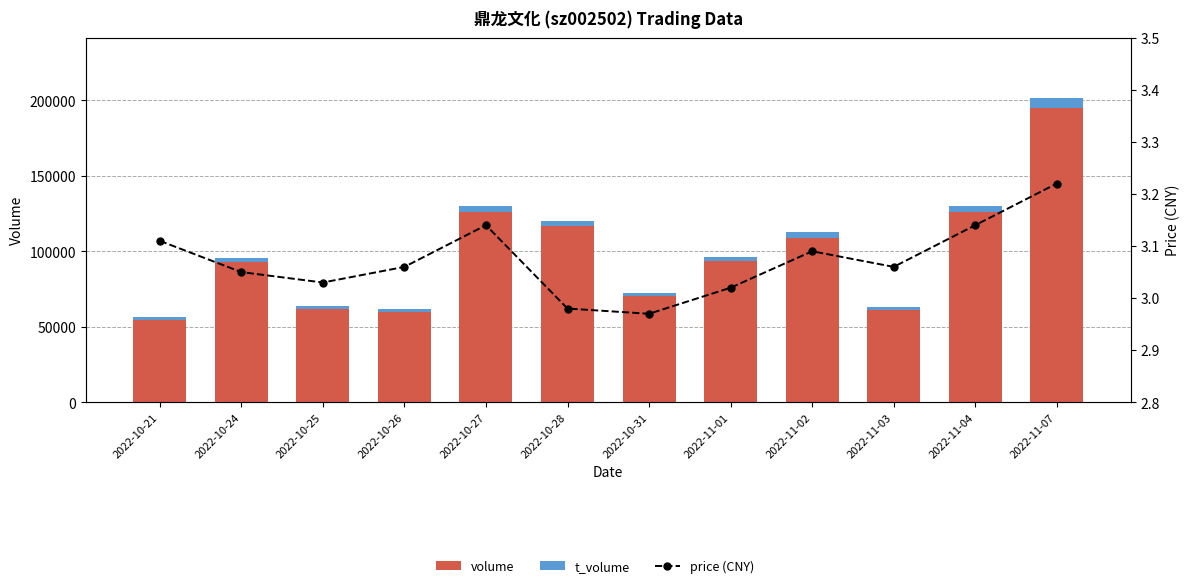

The value of price (CNY) at 2022-11-04 is 1.3. True or false?

False